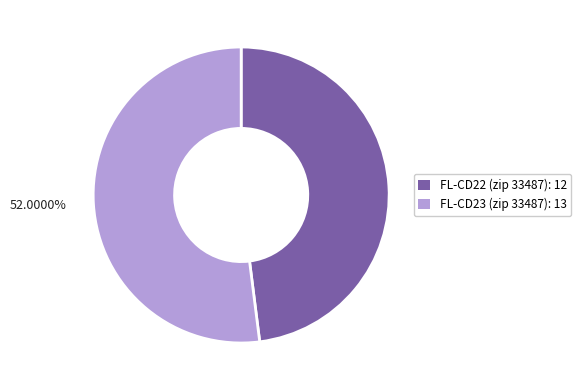

Is there any slice that represents more than half of the pie?

Yes